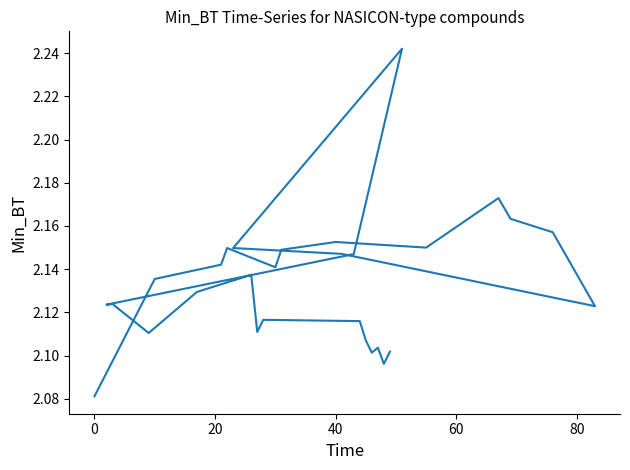

What is the label of the 21st point from the left?

20